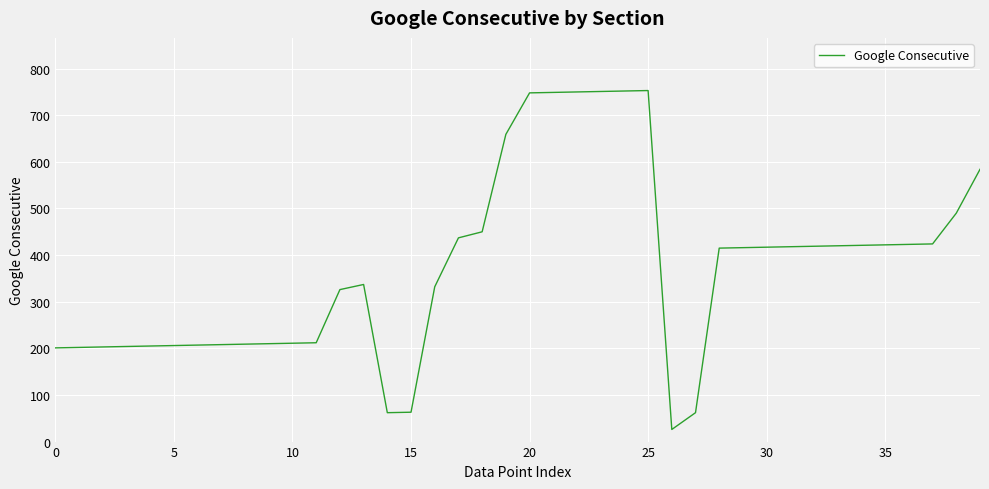

What is the minimum value shown in the chart?

26